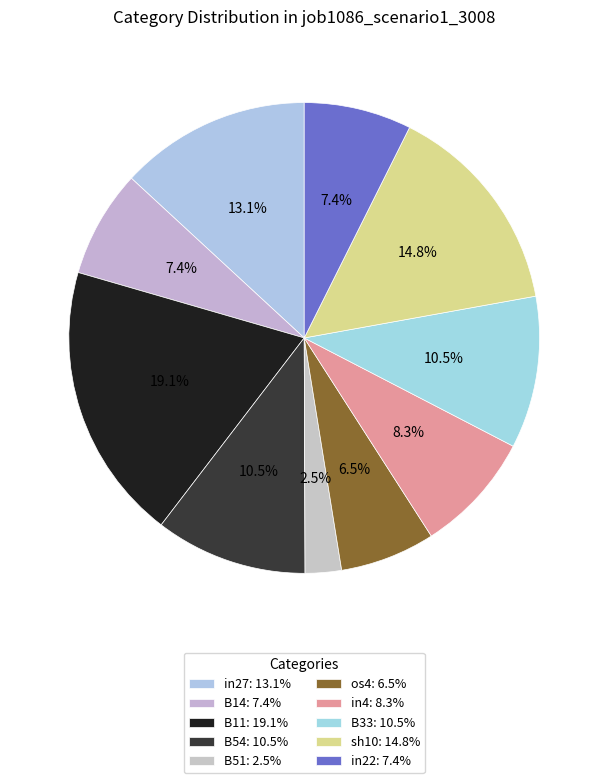

How many segments does this pie chart have?

10